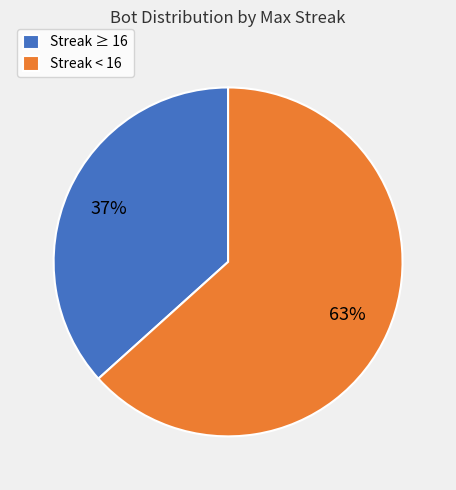

Which has a higher value, Streak ≥ 16 or Streak < 16?

Streak < 16